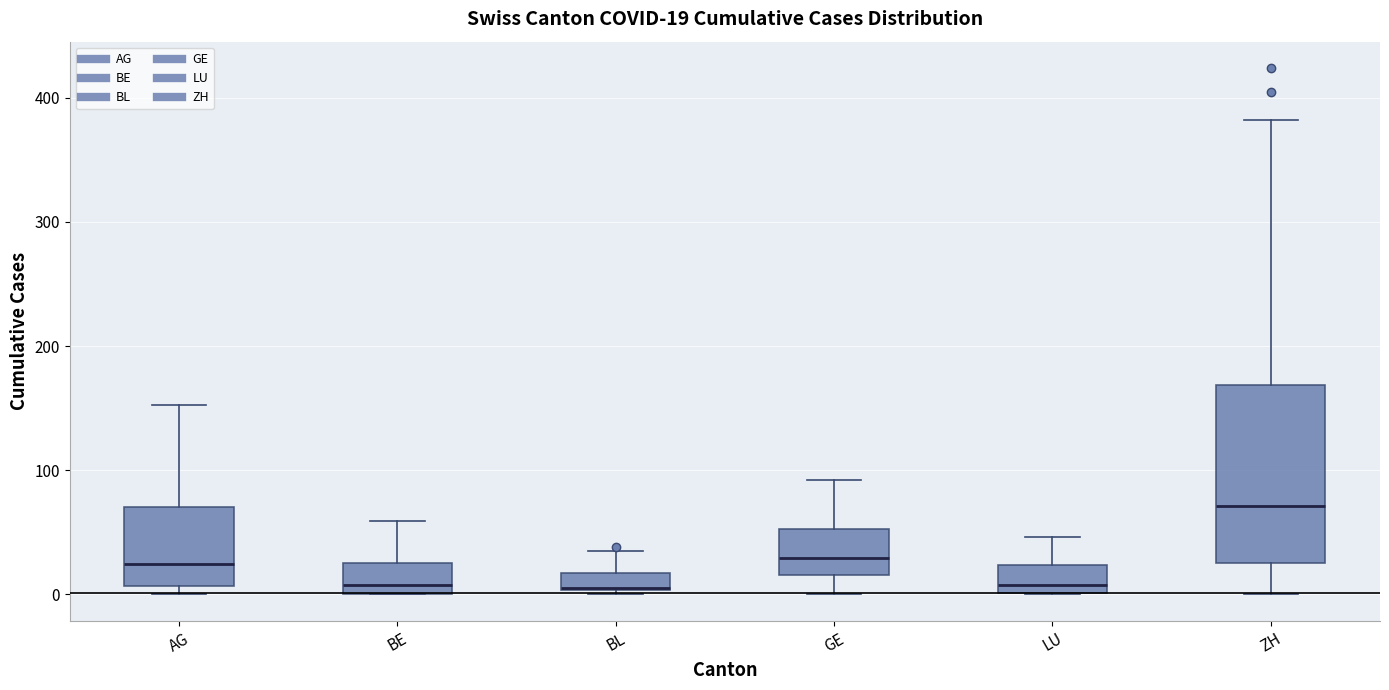

Which box is the tallest, from its lower edge to its upper edge?

ZH